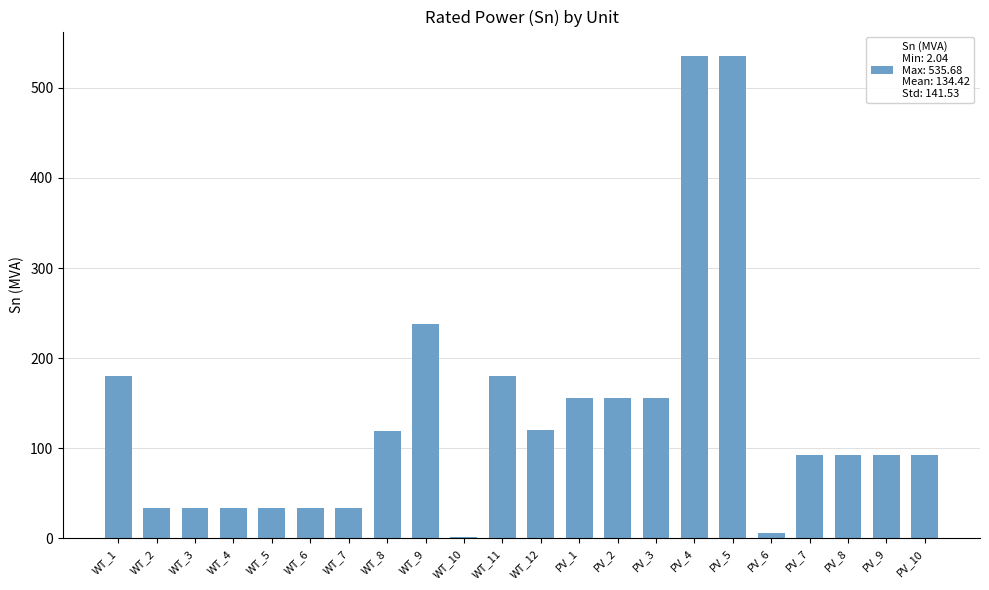

What is the maximum value shown in the chart?

535.7